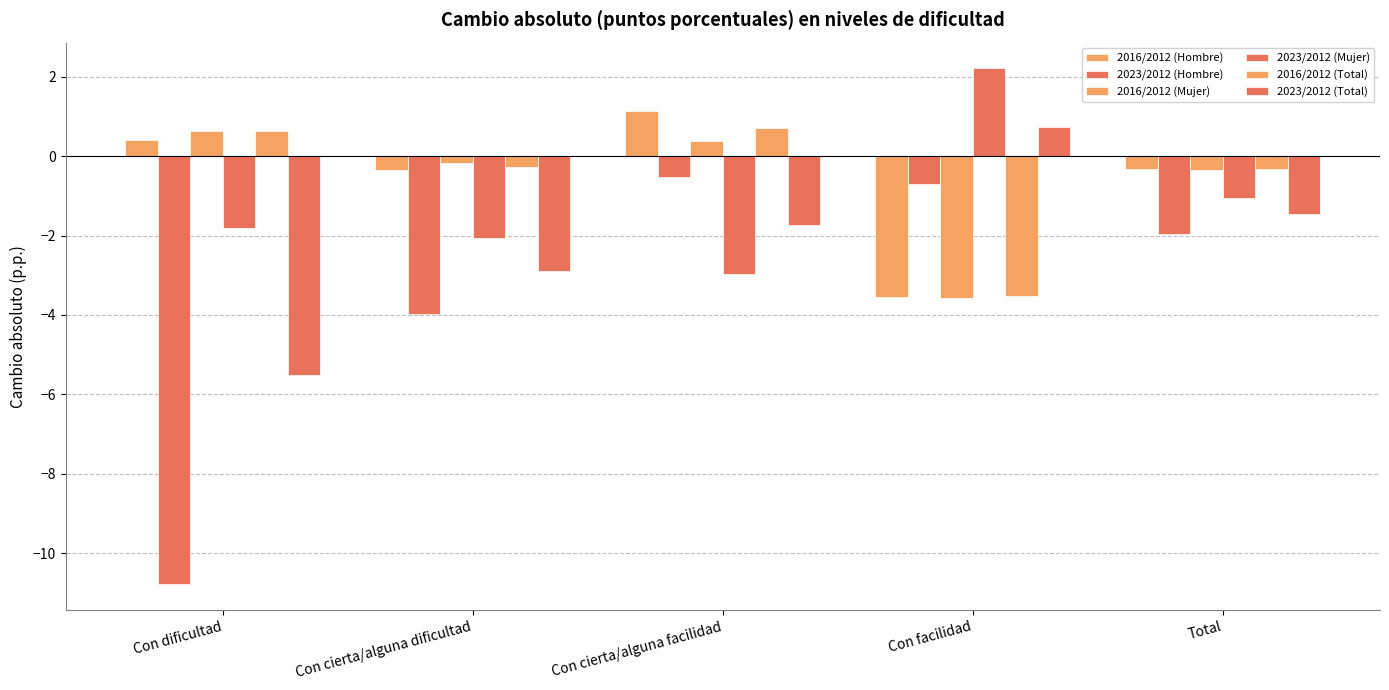

Are the bars grouped side by side (vs. stacked)?

Yes